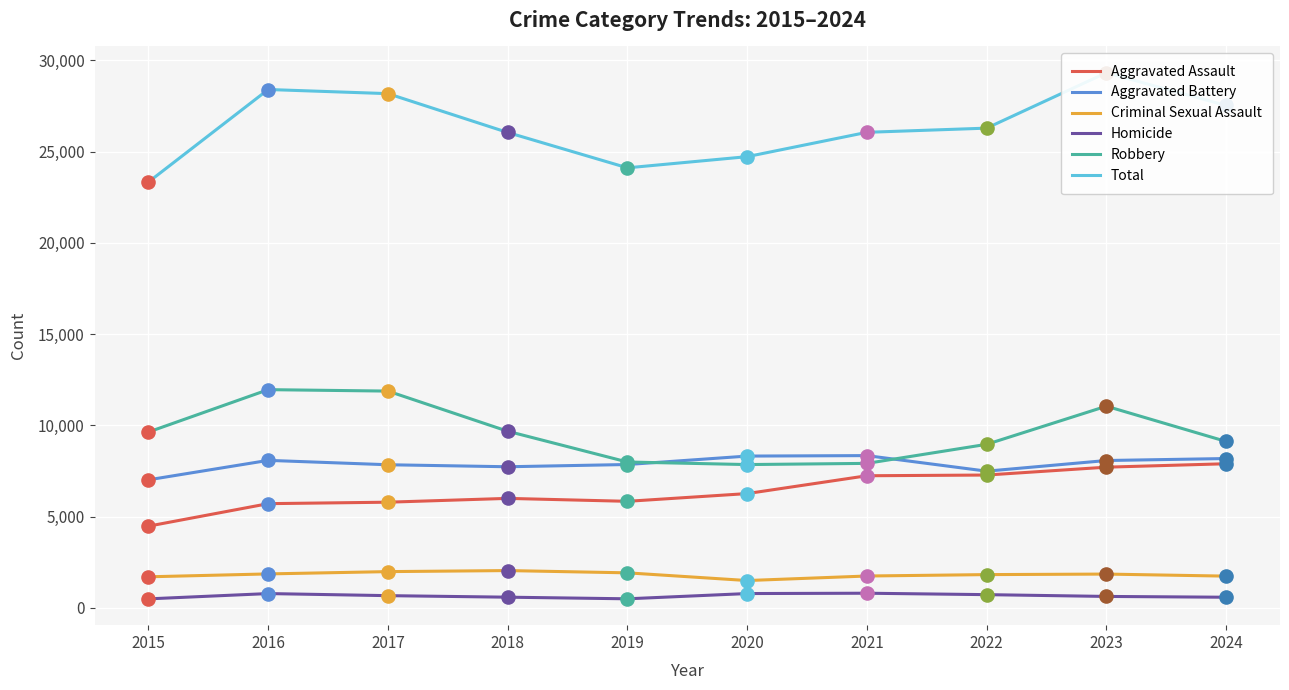

At how many categories does at least one series exceed 2334?

10